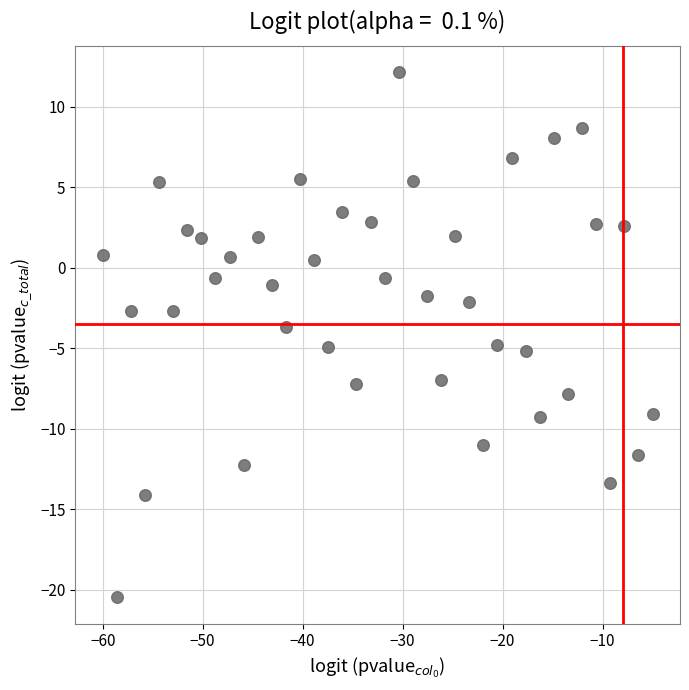

What is the range of Y values (max minus min)?

32.6